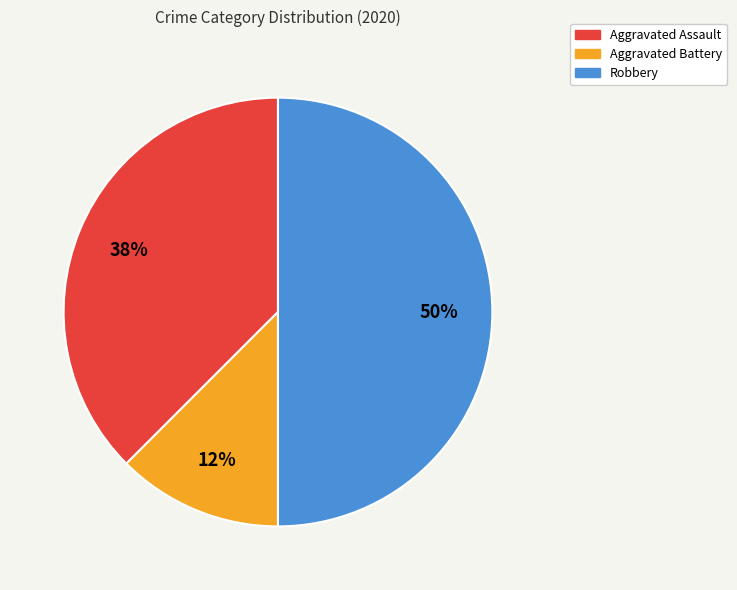

To the nearest percent, what is the average slice percentage?

33%